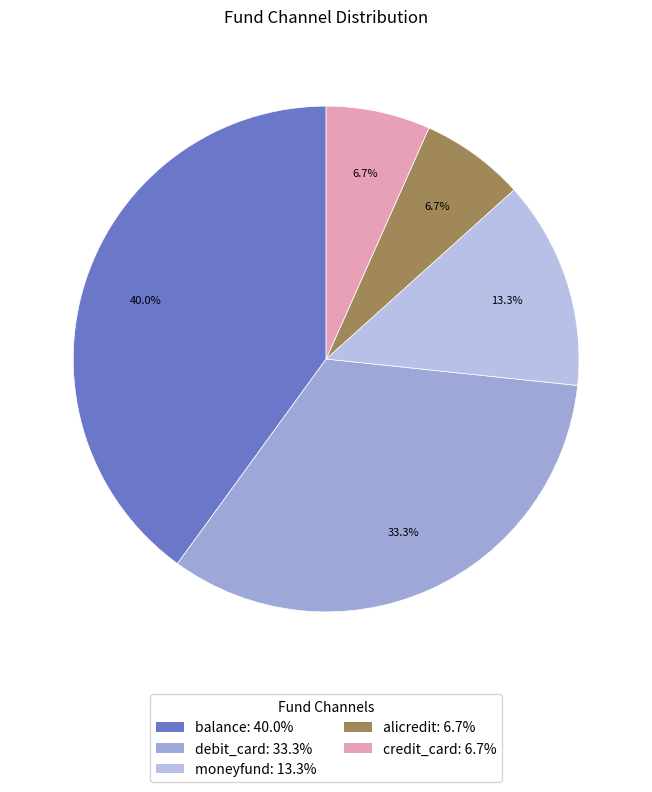

What is the total percentage of debit_card and moneyfund?

46.7%